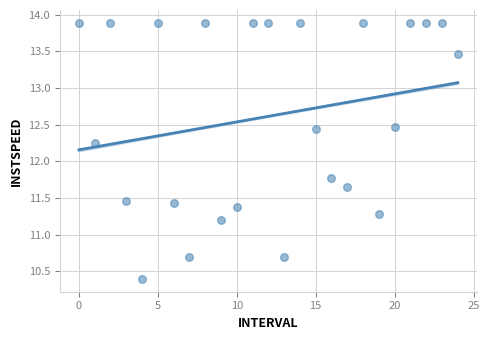

What is the range of Y values (max minus min)?

3.5